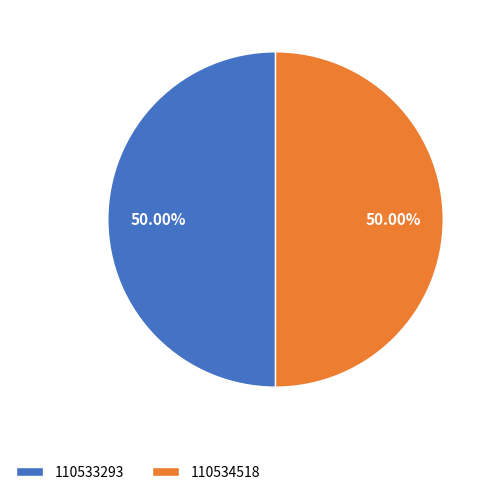

What portion of the pie excludes 110533293?

50.0%